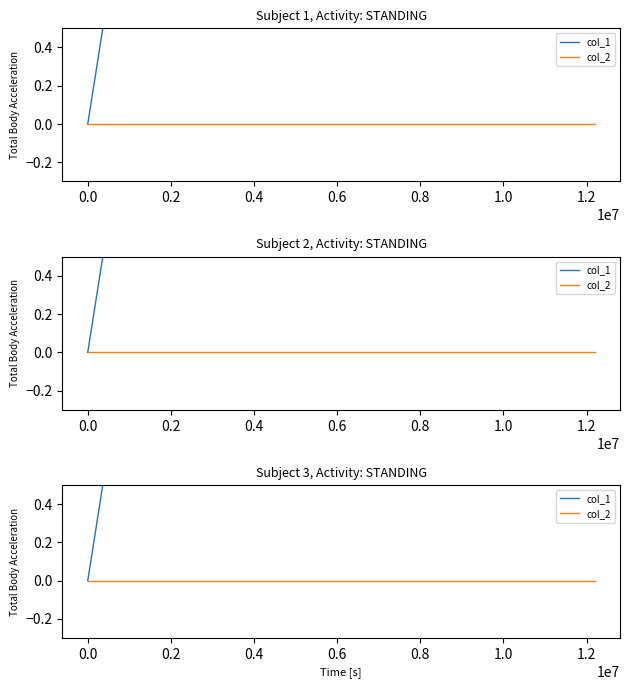

The value of col_1 at 0.0 is 4. True or false?

False